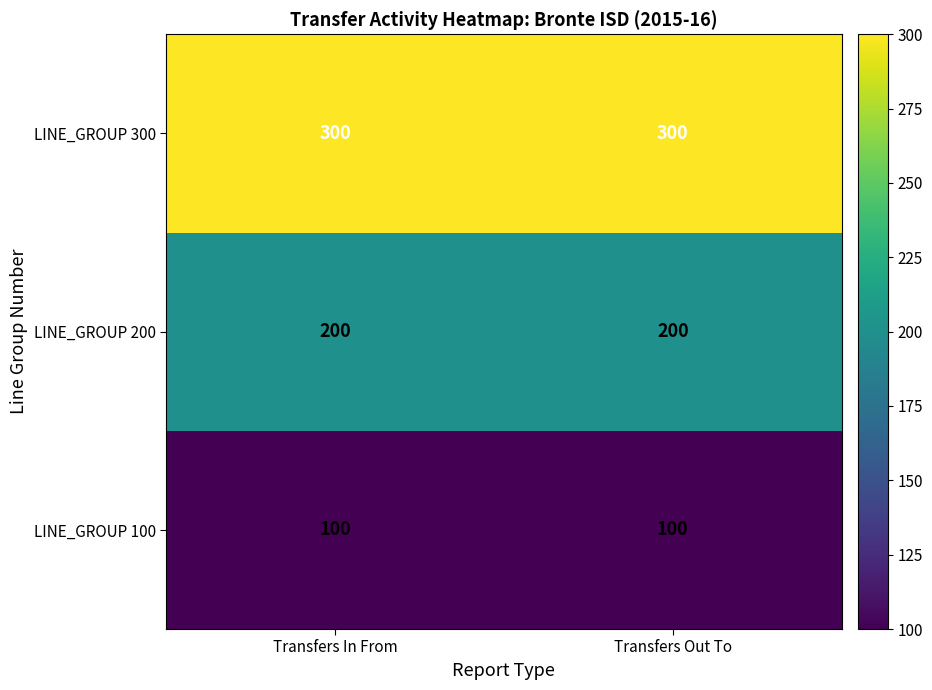

Reading left to right, extract all data points from this chart.

LINE_GROUP 300: Transfers In From=300	Transfers Out To=300
LINE_GROUP 200: Transfers In From=200	Transfers Out To=200
LINE_GROUP 100: Transfers In From=100	Transfers Out To=100